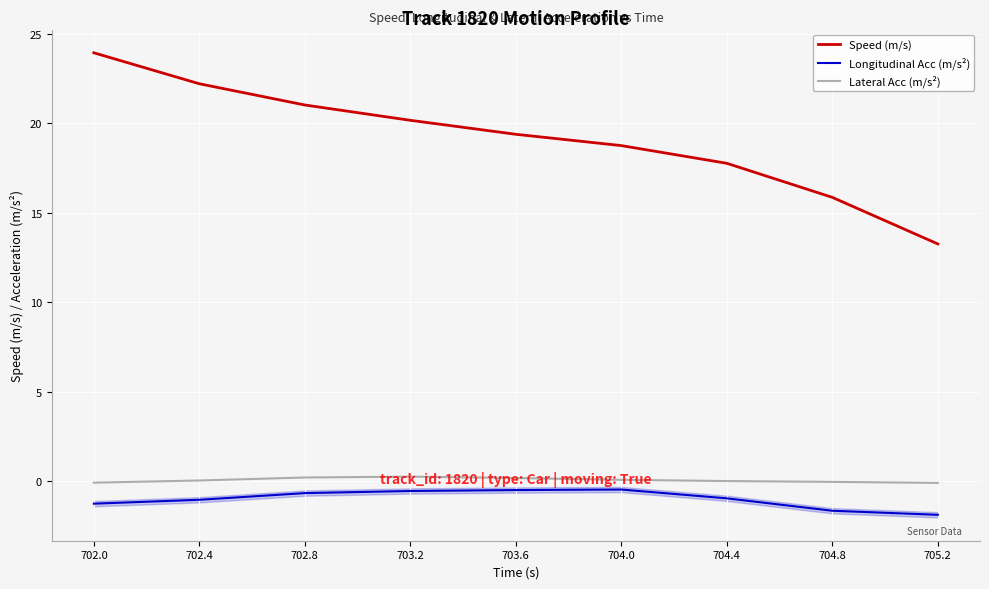

Which series has the largest total across all categories?

Speed (m/s)